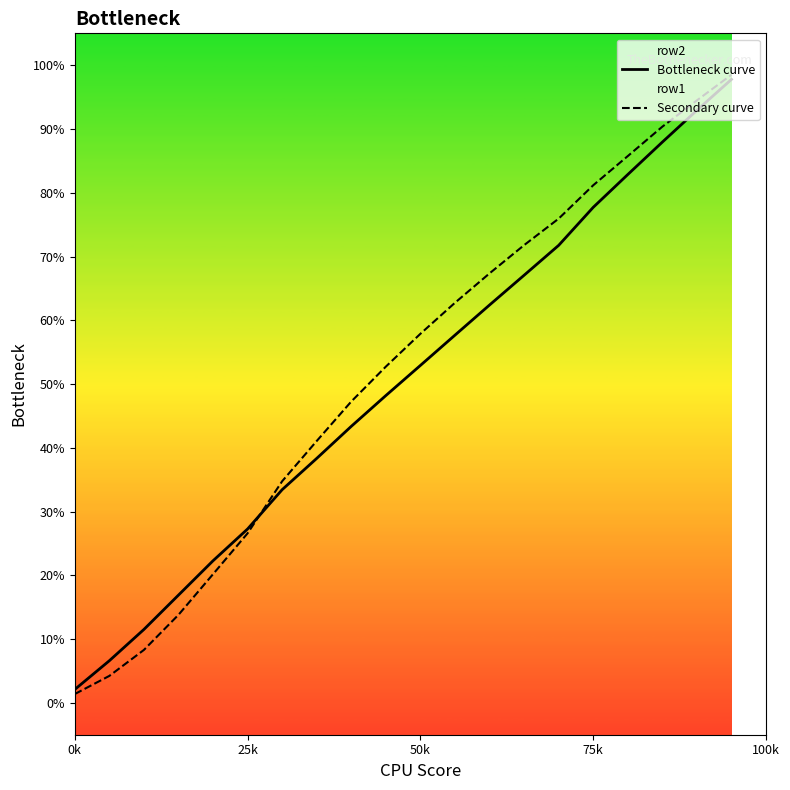

What is the difference between the Secondary curve values at 50k and 25k?

31.3